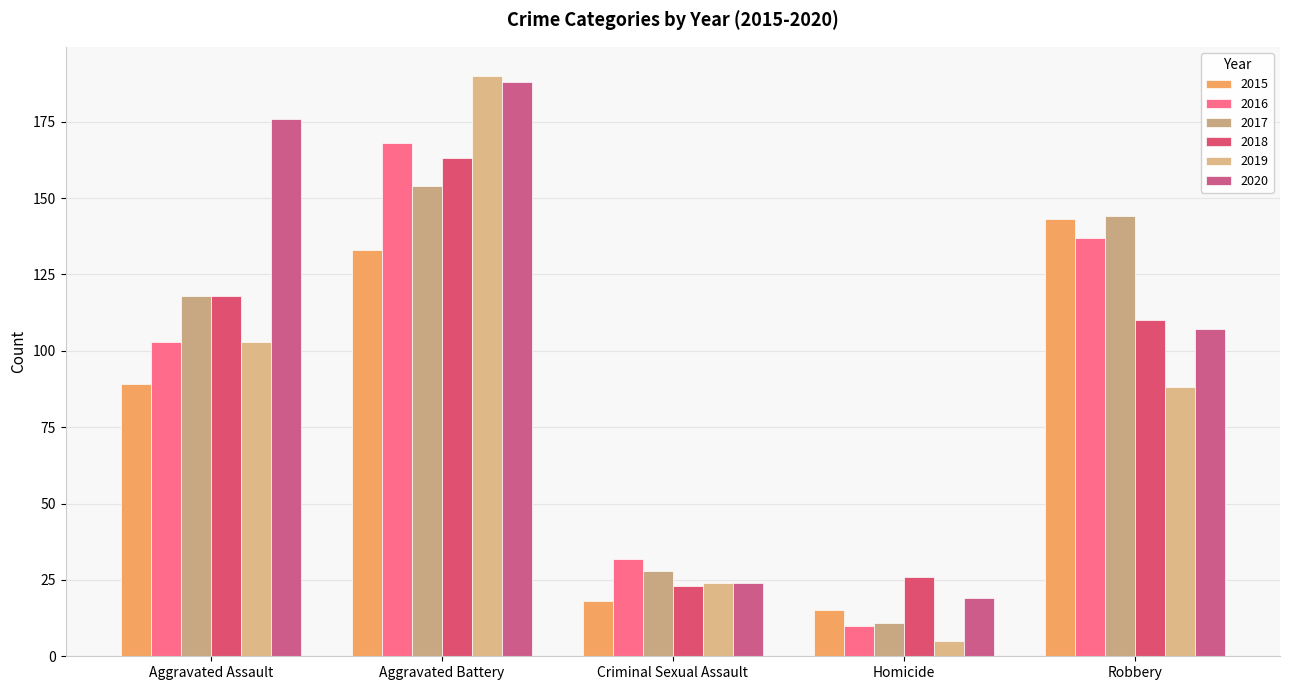

The value of 2019 at Criminal Sexual Assault is 24. True or false?

True